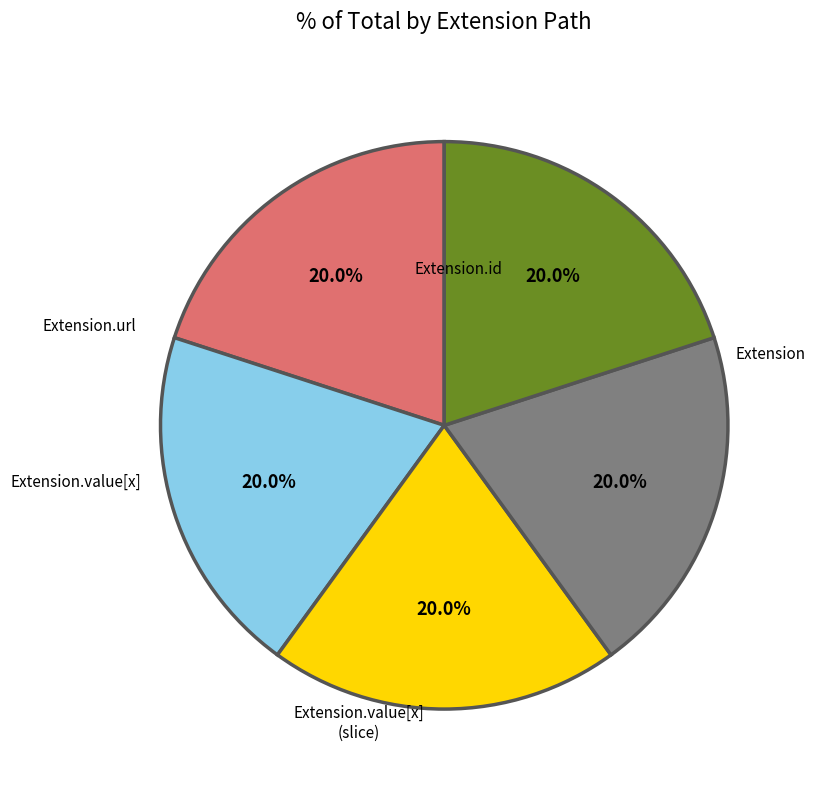

Is there any slice that represents more than half of the pie?

No